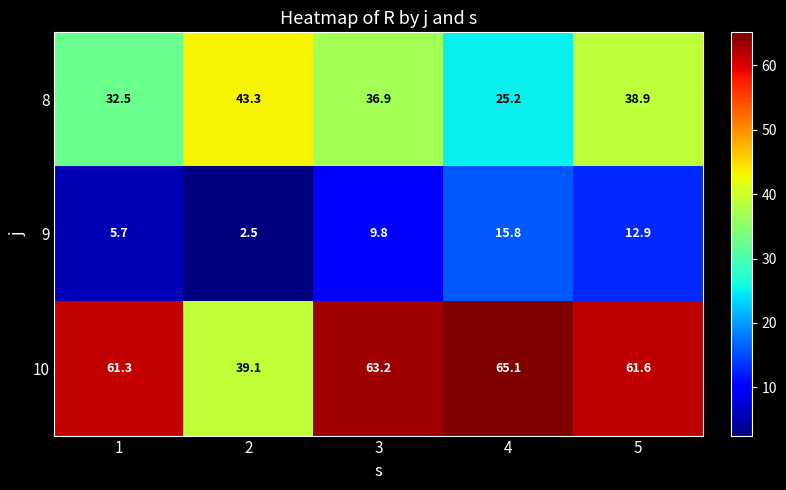

Which series has the largest range (max minus min)?

10